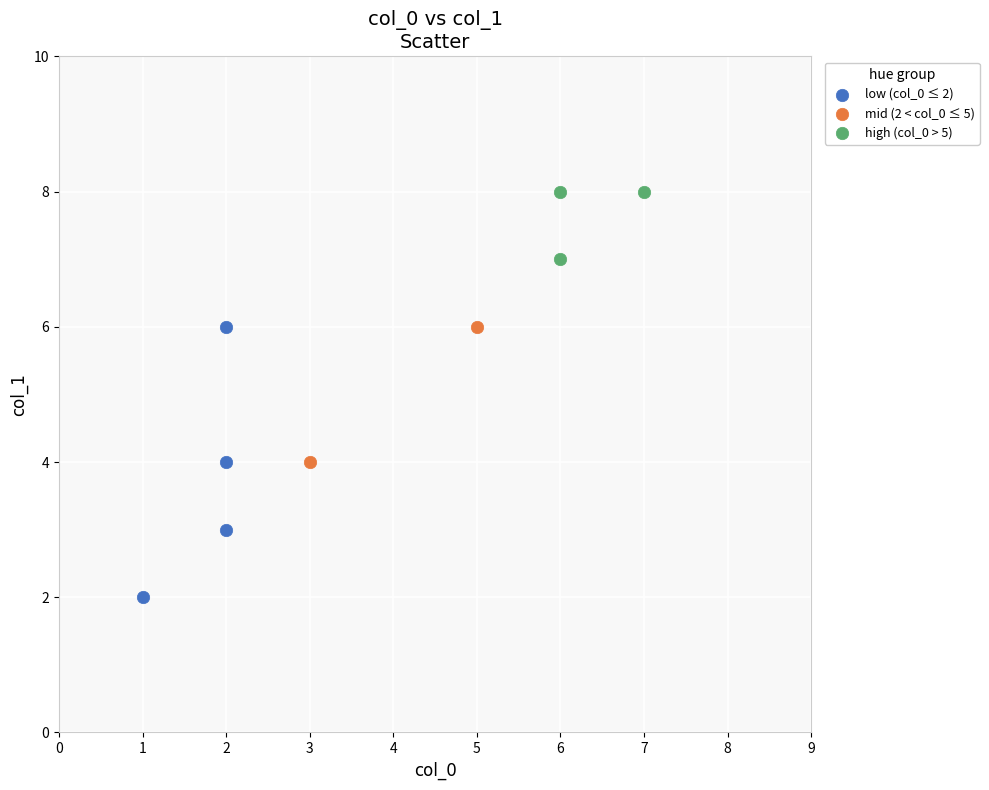

What are all the series names shown in the legend?

low (col_0 ≤ 2), mid (2 < col_0 ≤ 5), high (col_0 > 5)